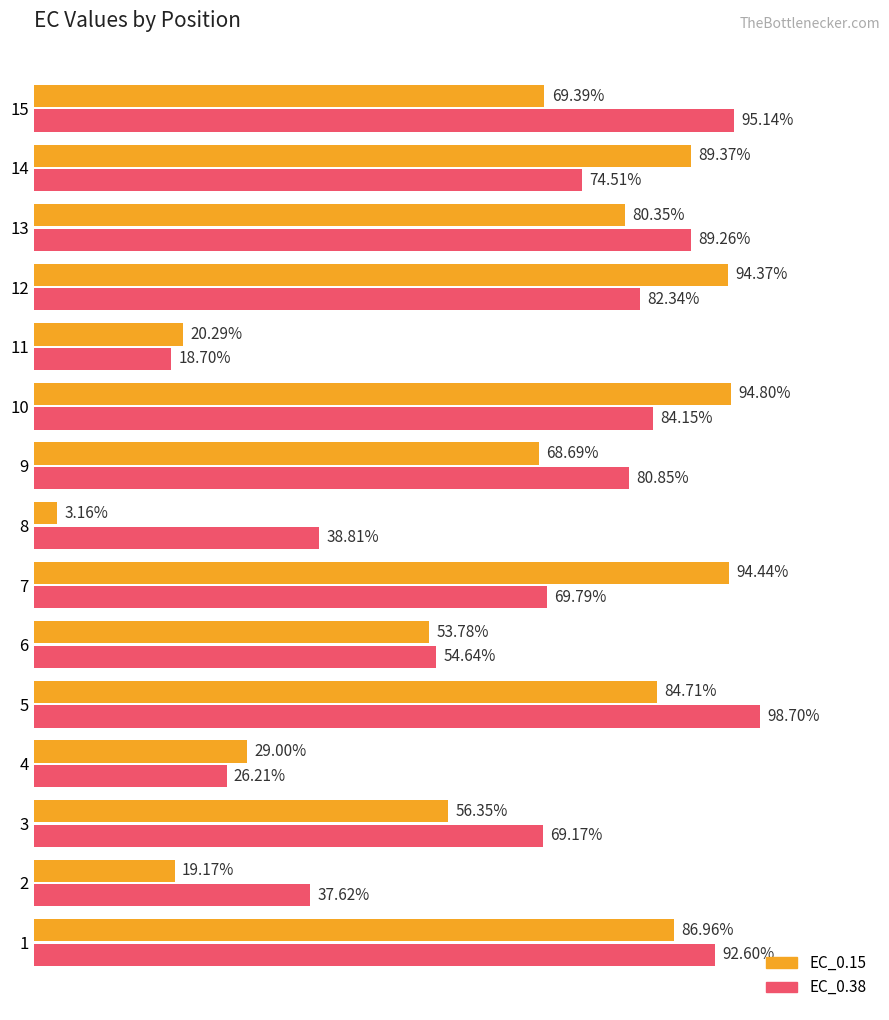

Which series has the largest total across all categories?

EC_0.38